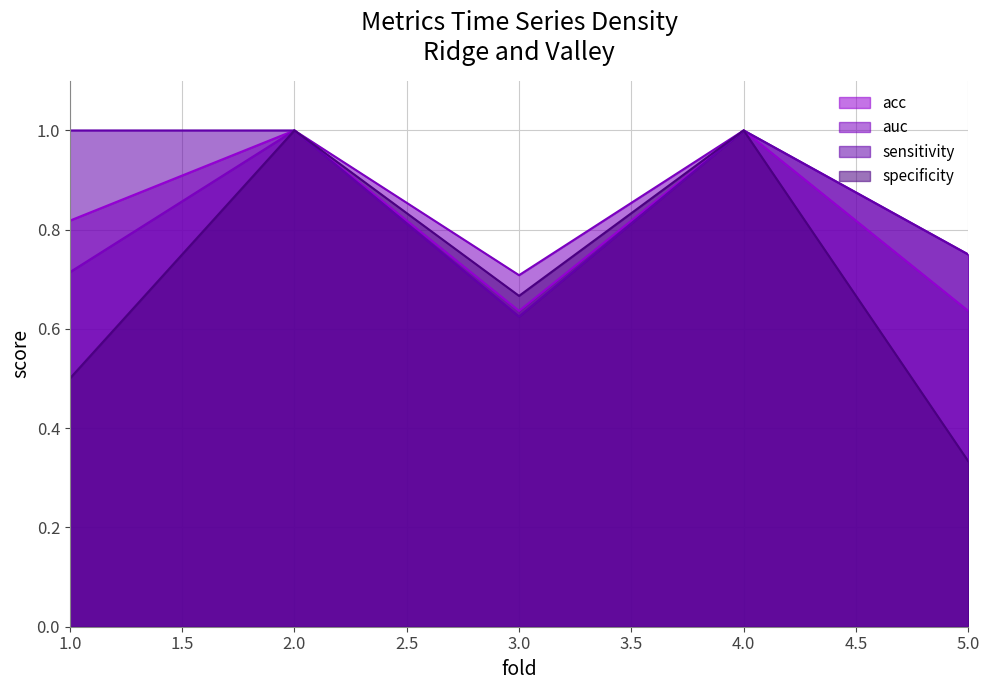

At how many categories does at least one series exceed 0?

5